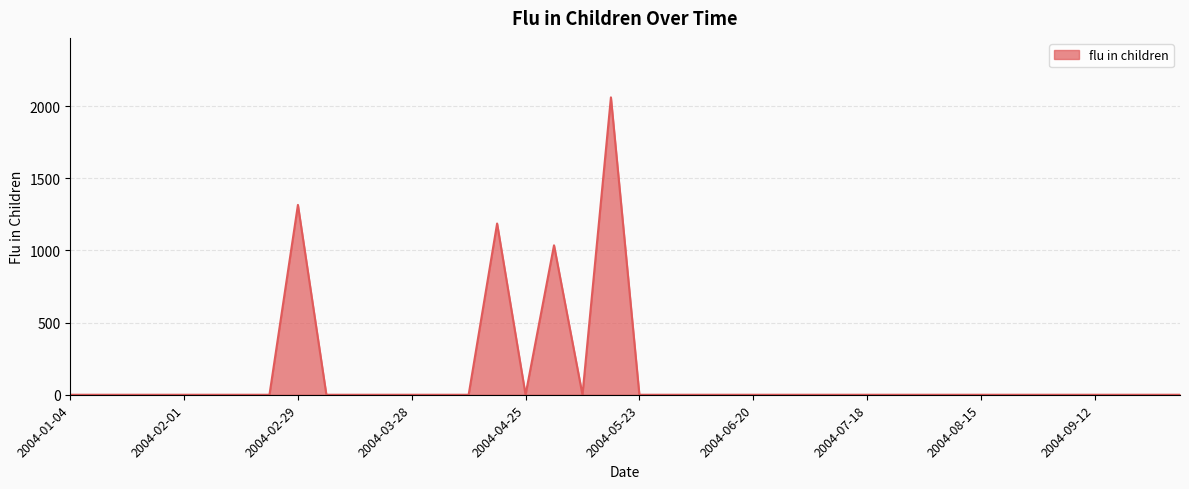

What is the greatest value displayed?

2060.1